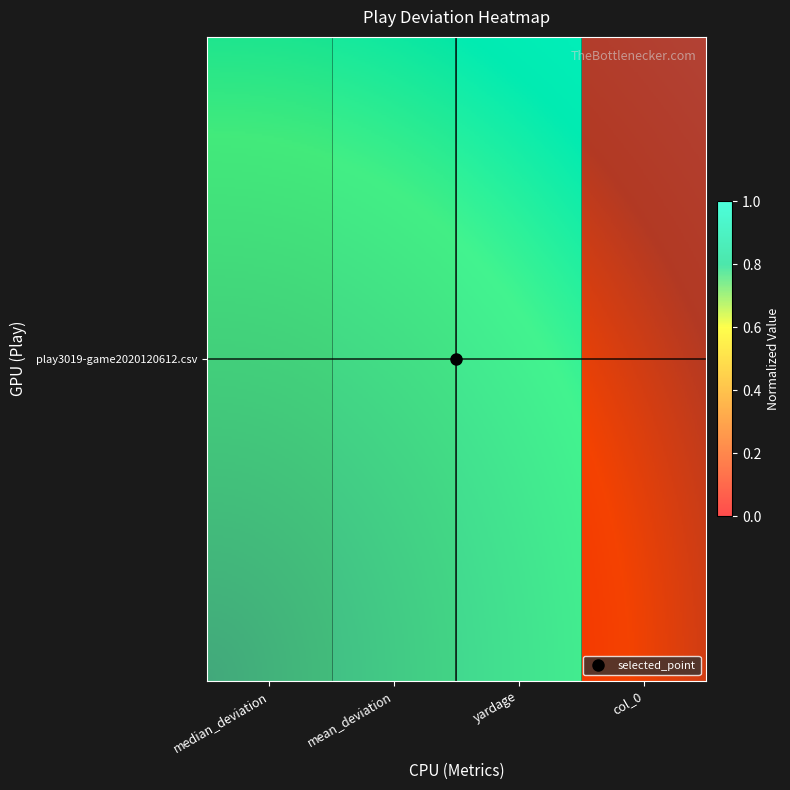

What is the sum of the values at col_0 and median_deviation?

0.9